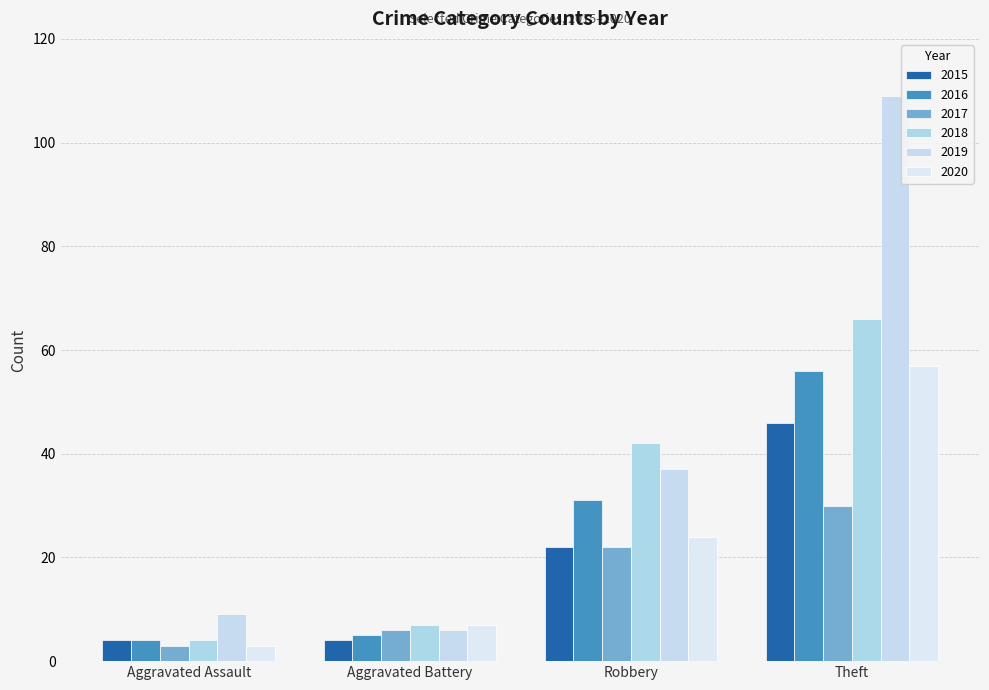

True or false: 2015 has a value of 4 at Aggravated Battery.

True